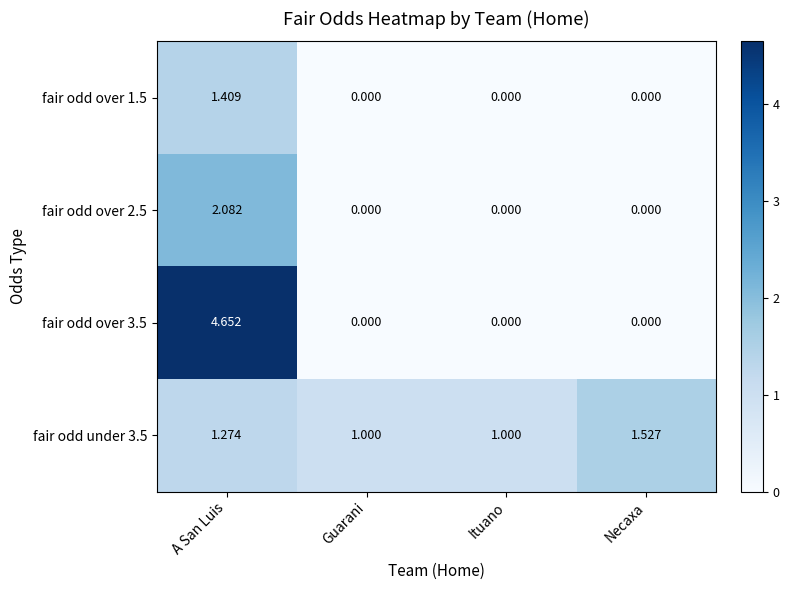

Which category has the highest value in the fair odd over 1.5 series?

A San Luis